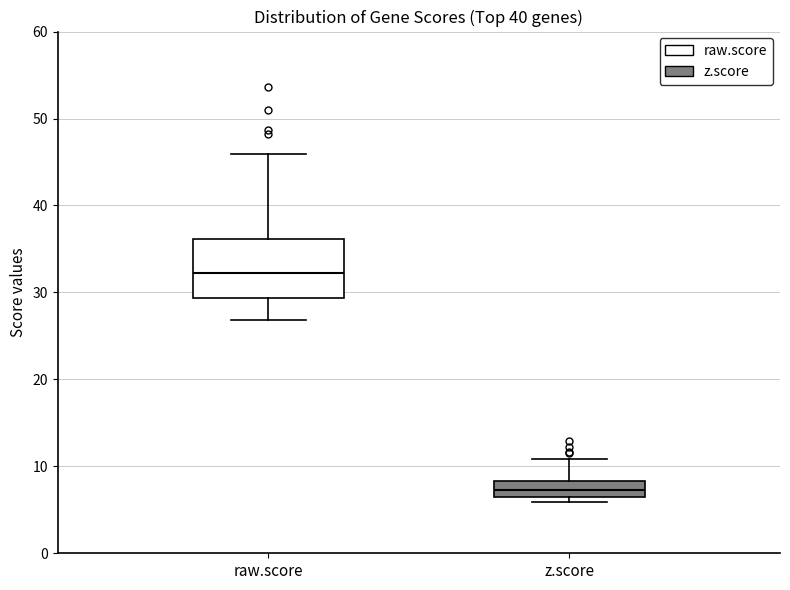

Reading left to right, transcribe this box plot: for each box, give where its median line is, the range the box spans, and where its two whiskers end, as read against the y-axis. The values are not printed on the chart, so give them approximately, as read against the axis.

raw.score: median 32, box 29 to 36, whiskers 27 to 46
z.score: median 7 (inside the box), box 7 to 8, whiskers 6 to 11